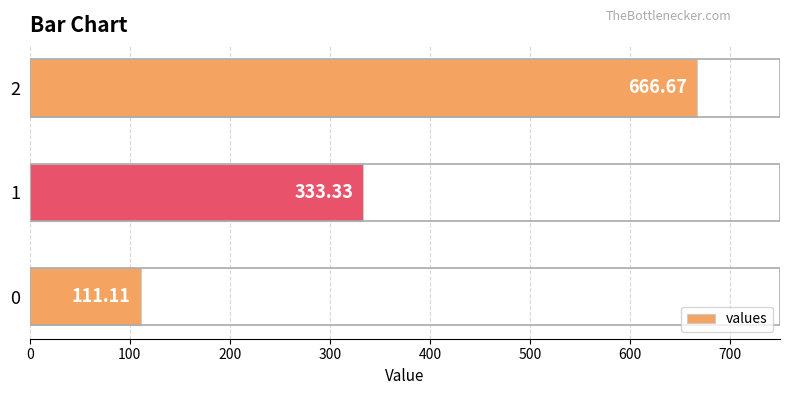

What is the average value?

370.4